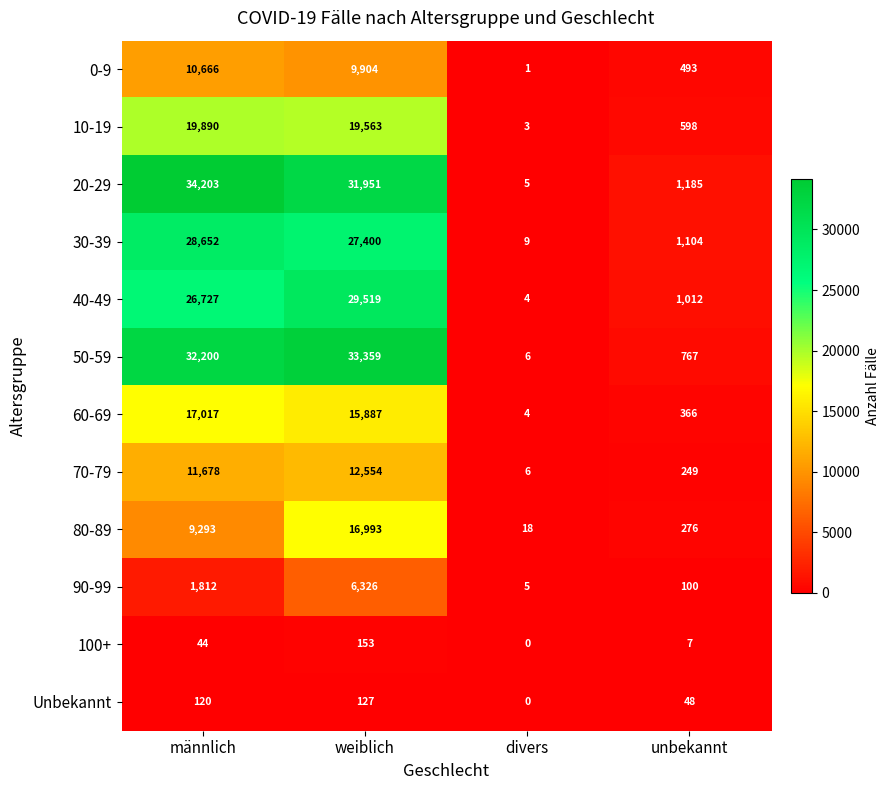

Where is Unbekannt nearest to the value 63?

unbekannt